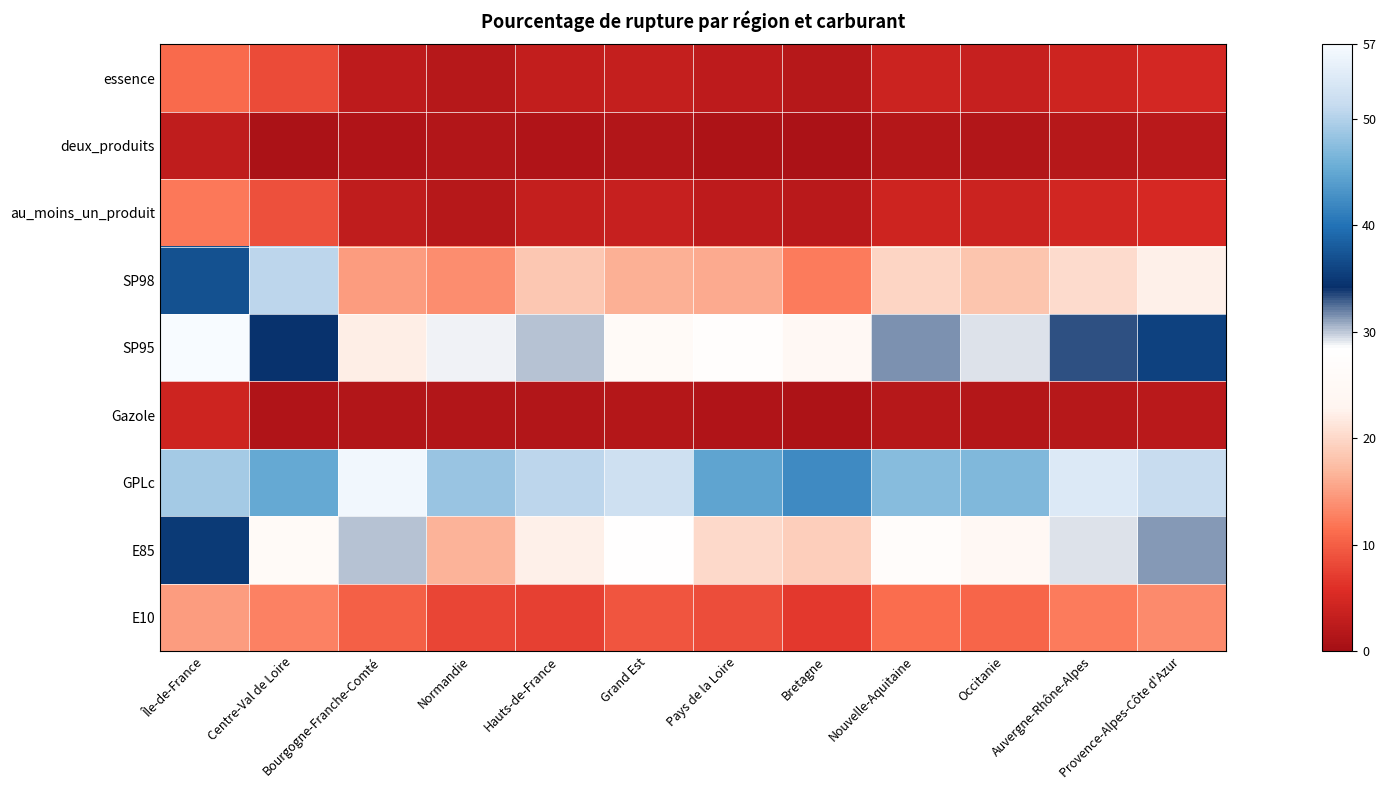

Reading left to right, extract all data points from this chart.

E10: Île-de-France=14.8	Centre-Val de Loire=12.9	Bourgogne-Franche-Comté=10.1	Normandie=7.8	Hauts-de-France=7.5	Grand Est=9.2	Pays de la Loire=8.5	Bretagne=6.8	Nouvelle-Aquitaine=11.3	Occitanie=10.7	Auvergne-Rhône-Alpes=12.4	Provence-Alpes-Côte d'Azur=13.6
E85: Île-de-France=35.1	Centre-Val de Loire=25.7	Bourgogne-Franche-Comté=30.1	Normandie=16.7	Hauts-de-France=22.3	Grand Est=28.4	Pays de la Loire=20.1	Bretagne=18.9	Nouvelle-Aquitaine=26.8	Occitanie=24.6	Auvergne-Rhône-Alpes=29.3	Provence-Alpes-Côte d'Azur=31.2
GPLc: Île-de-France=49.1	Centre-Val de Loire=45.1	Bourgogne-Franche-Comté=56.2	Normandie=48.5	Hauts-de-France=50.7	Grand Est=52.3	Pays de la Loire=44.7	Bretagne=42.1	Nouvelle-Aquitaine=47.2	Occitanie=46.9	Auvergne-Rhône-Alpes=53.7	Provence-Alpes-Côte d'Azur=51.5
Gazole: Île-de-France=4.0	Centre-Val de Loire=1.1	Bourgogne-Franche-Comté=1.5	Normandie=1.4	Hauts-de-France=1.4	Grand Est=1.6	Pays de la Loire=1.2	Bretagne=1.0	Nouvelle-Aquitaine=1.9	Occitanie=1.7	Auvergne-Rhône-Alpes=2.0	Provence-Alpes-Côte d'Azur=2.1
SP95: Île-de-France=57.2	Centre-Val de Loire=34.4	Bourgogne-Franche-Comté=22.2	Normandie=28.8	Hauts-de-France=30.1	Grand Est=25.7	Pays de la Loire=27.4	Bretagne=24.6	Nouvelle-Aquitaine=31.4	Occitanie=29.3	Auvergne-Rhône-Alpes=33.2	Provence-Alpes-Côte d'Azur=35.7
SP98: Île-de-France=37.2	Centre-Val de Loire=50.7	Bourgogne-Franche-Comté=14.8	Normandie=13.7	Hauts-de-France=18.4	Grand Est=16.3	Pays de la Loire=15.9	Bretagne=12.3	Nouvelle-Aquitaine=19.7	Occitanie=18.1	Auvergne-Rhône-Alpes=20.4	Provence-Alpes-Côte d'Azur=22.3
au_moins_un_produit: Île-de-France=12.2	Centre-Val de Loire=8.8	Bourgogne-Franche-Comté=2.9	Normandie=2.0	Hauts-de-France=3.1	Grand Est=3.5	Pays de la Loire=2.7	Bretagne=2.1	Nouvelle-Aquitaine=4.2	Occitanie=3.9	Auvergne-Rhône-Alpes=4.6	Provence-Alpes-Côte d'Azur=5.1
deux_produits: Île-de-France=2.9	Centre-Val de Loire=0.7	Bourgogne-Franche-Comté=1.2	Normandie=1.4	Hauts-de-France=1.2	Grand Est=1.4	Pays de la Loire=1.1	Bretagne=0.9	Nouvelle-Aquitaine=1.7	Occitanie=1.5	Auvergne-Rhône-Alpes=1.8	Provence-Alpes-Côte d'Azur=2.0
essence: Île-de-France=11.1	Centre-Val de Loire=8.4	Bourgogne-Franche-Comté=2.6	Normandie=2.0	Hauts-de-France=3.0	Grand Est=3.2	Pays de la Loire=2.5	Bretagne=2.0	Nouvelle-Aquitaine=3.9	Occitanie=3.6	Auvergne-Rhône-Alpes=4.2	Provence-Alpes-Côte d'Azur=4.8